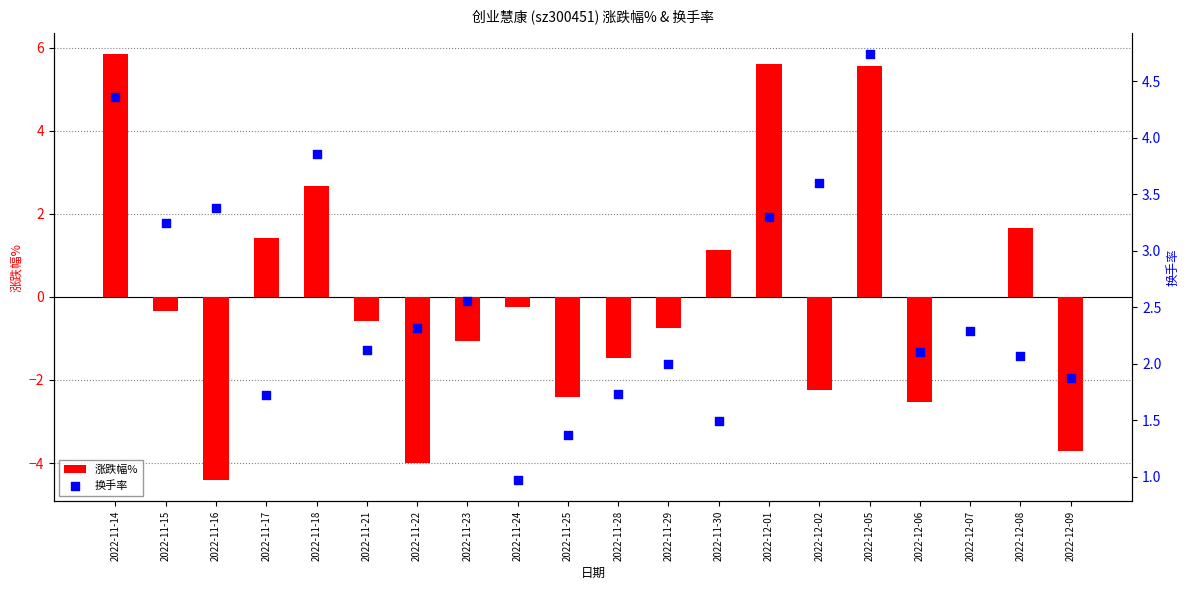

Which series reaches the minimum Y coordinate?

涨跌幅%